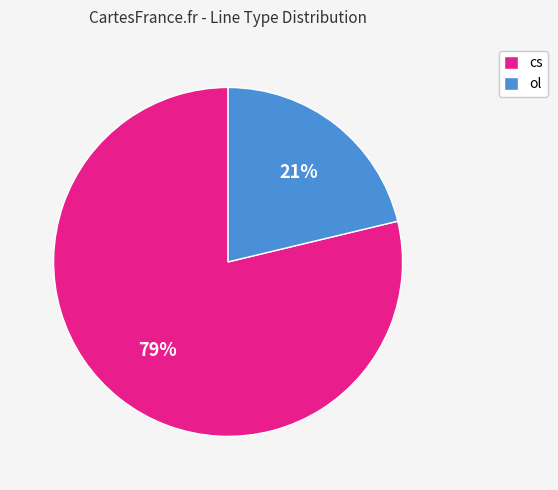

Which slice represents more than half of the pie?

cs